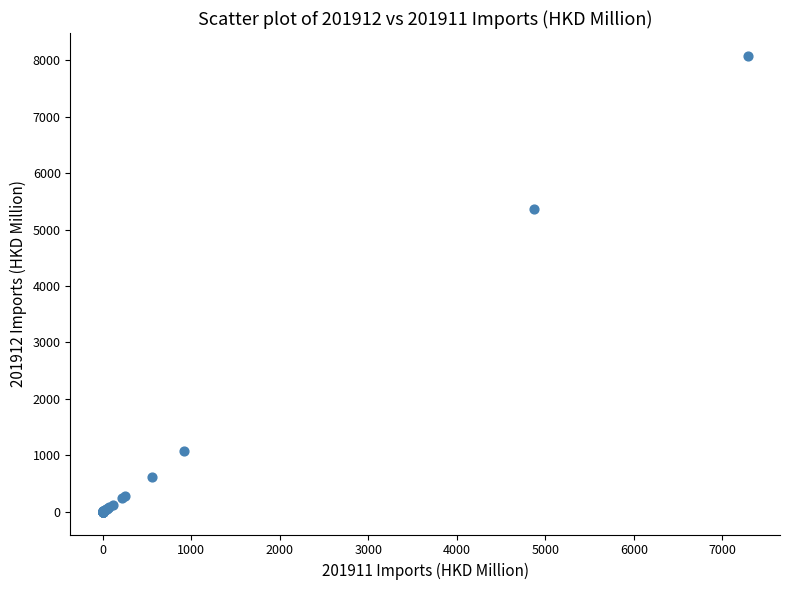

What Y value in the scatter plot is closest to 4039?

5365.8